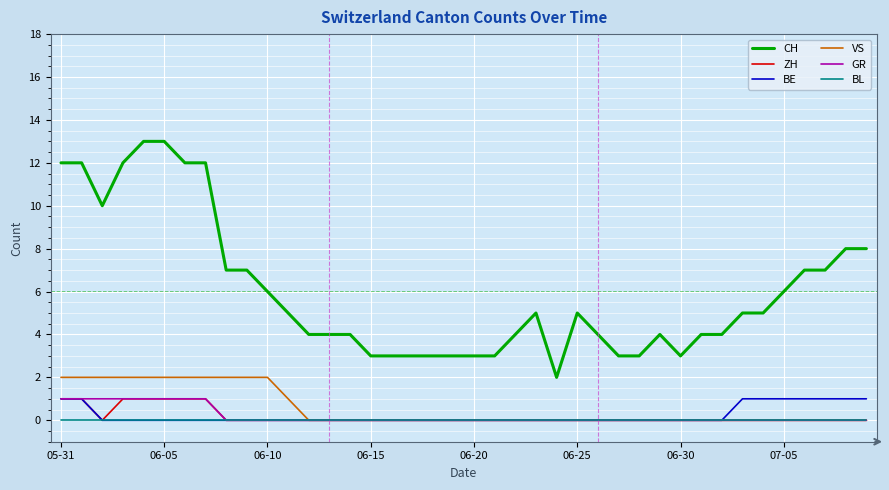

How many VS values are between 0 and 2?

40